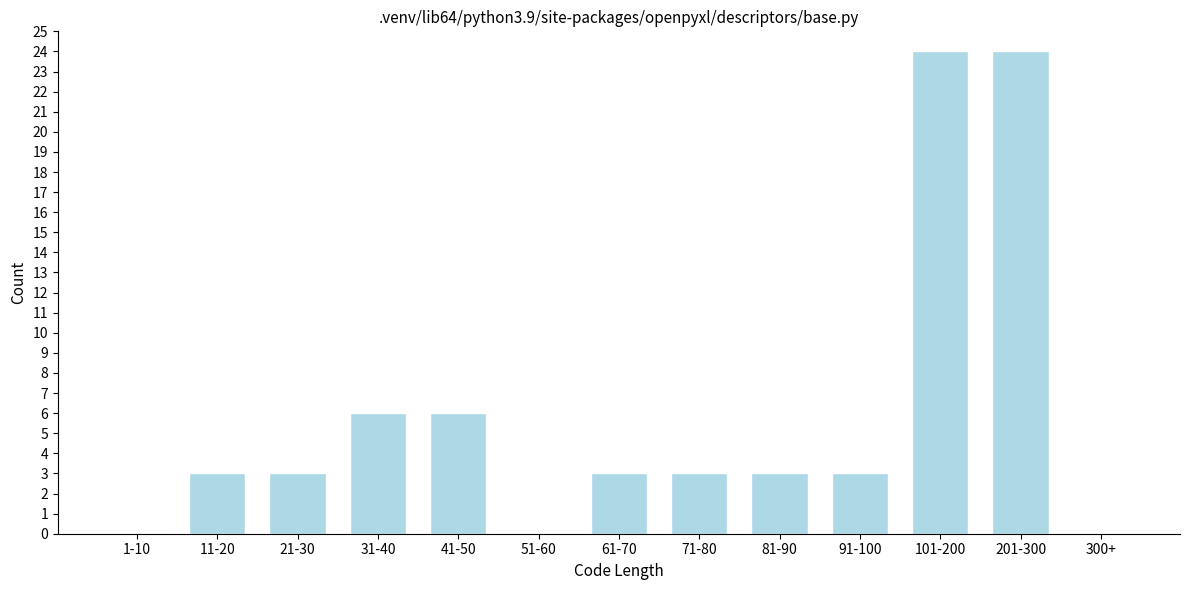

Reading left to right, transcribe all the data shown in this chart.

1-10=0	11-20=3	21-30=3	31-40=6	41-50=6	51-60=0	61-70=3	71-80=3	81-90=3	91-100=3	101-200=24	201-300=24	300+=0